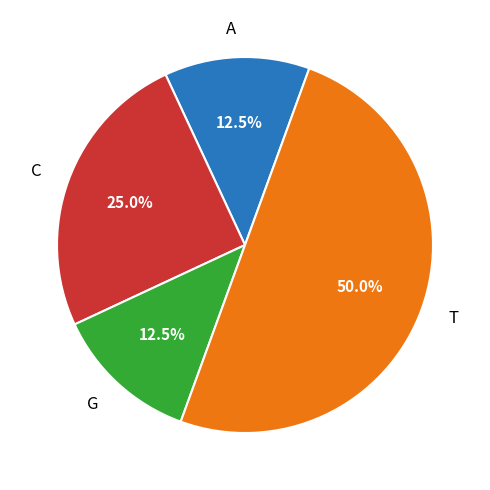

Which category has the biggest portion of the pie?

T